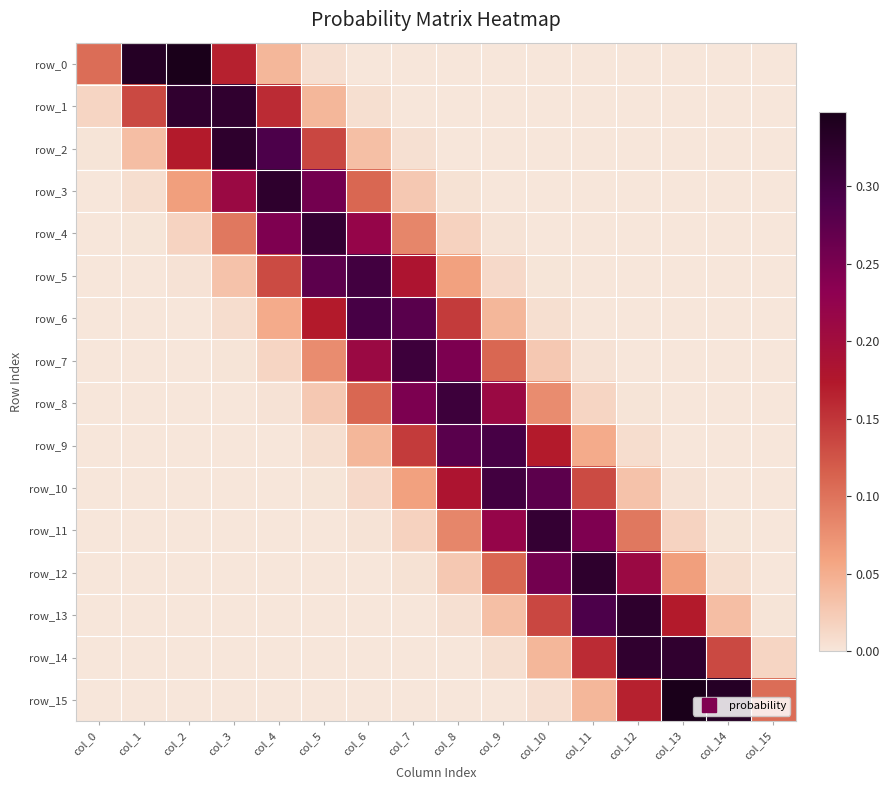

The value of row_15 at col_7 is 0.0. True or false?

False